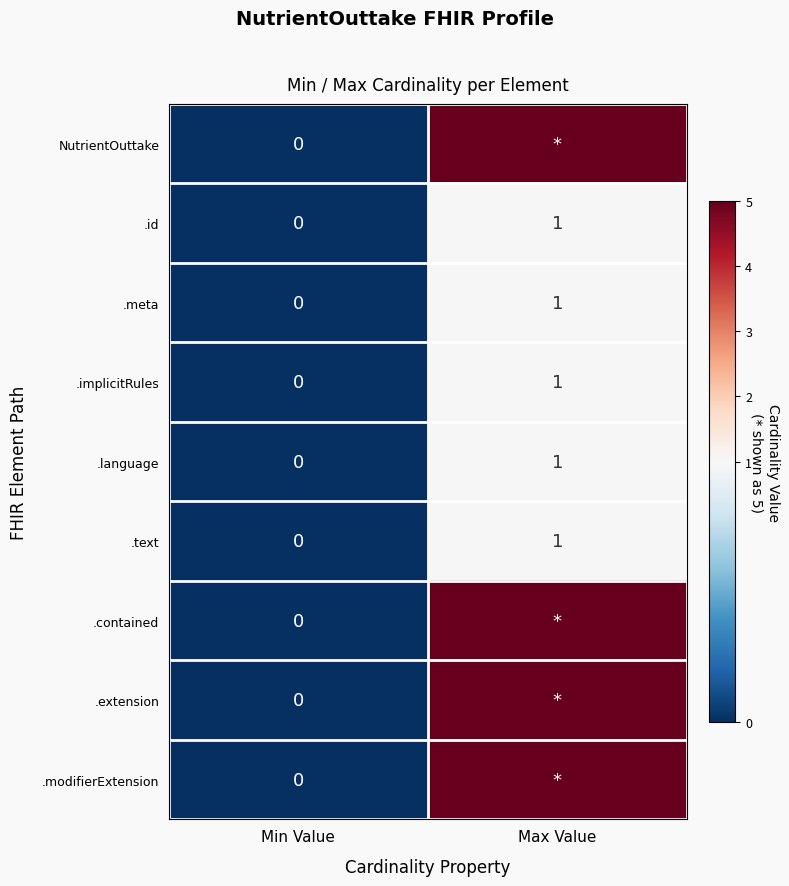

Is it true that .language equals 2 at Max Value?

False